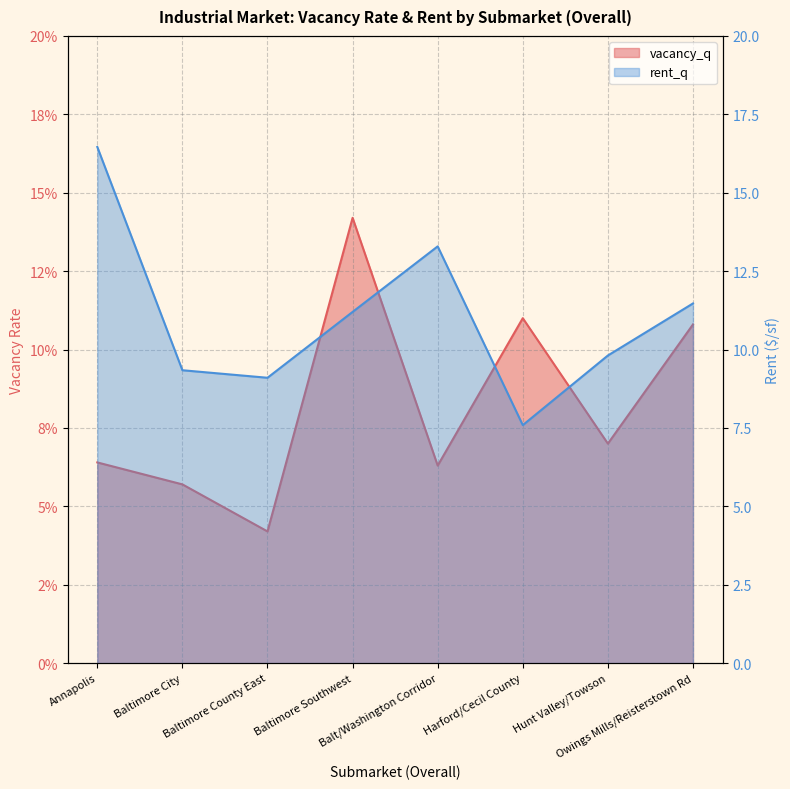

What position from the right is Harford/Cecil County?

3